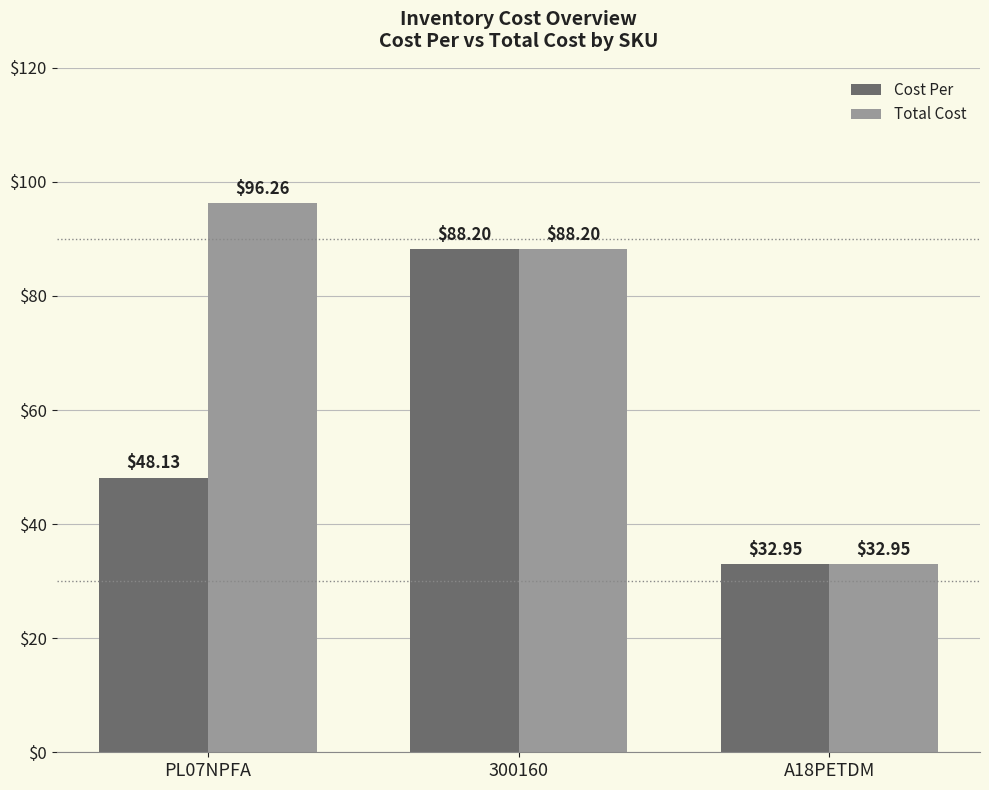

Reading left to right, transcribe all the data shown in this chart.

Cost Per: PL07NPFA=48.1	300160=88.2	A18PETDM=33.0
Total Cost: PL07NPFA=96.3	300160=88.2	A18PETDM=33.0